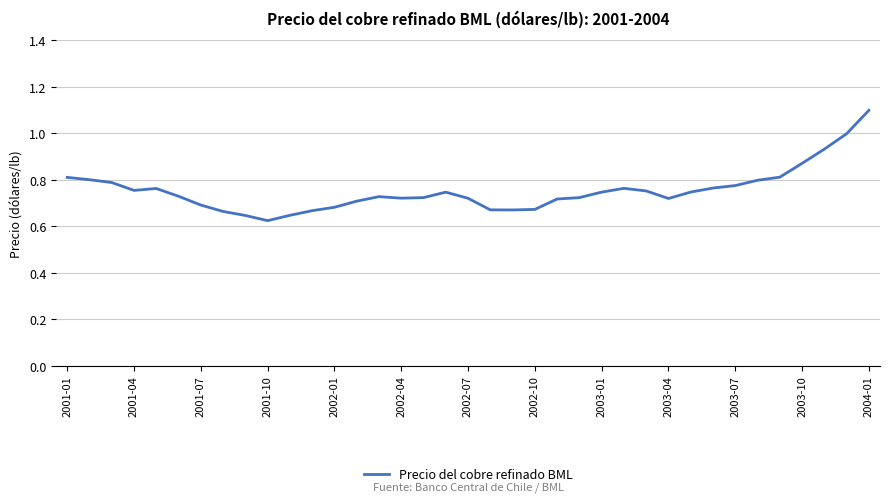

What is the difference between the maximum and minimum values?

0.5